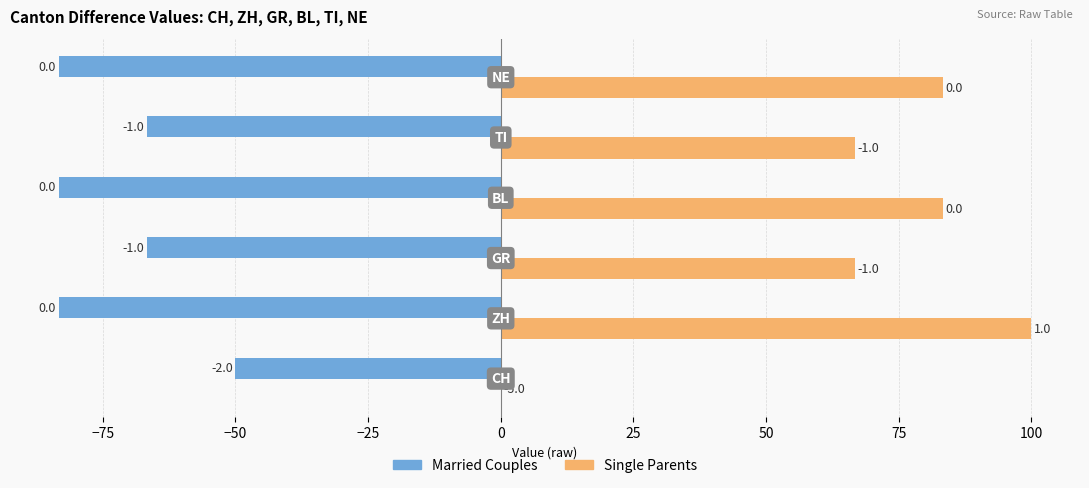

What are all the series names shown in the legend?

Married Couples, Single Parents